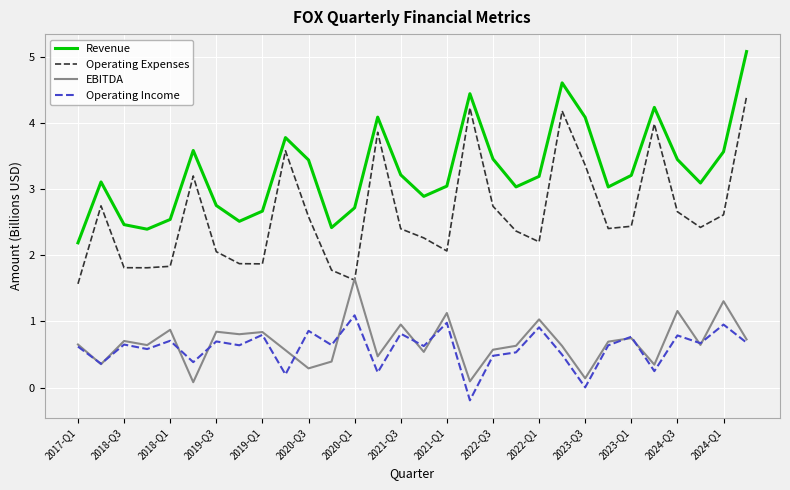

List the series in order of their peak value, highest first.

Revenue, Operating Expenses, EBITDA, Operating Income